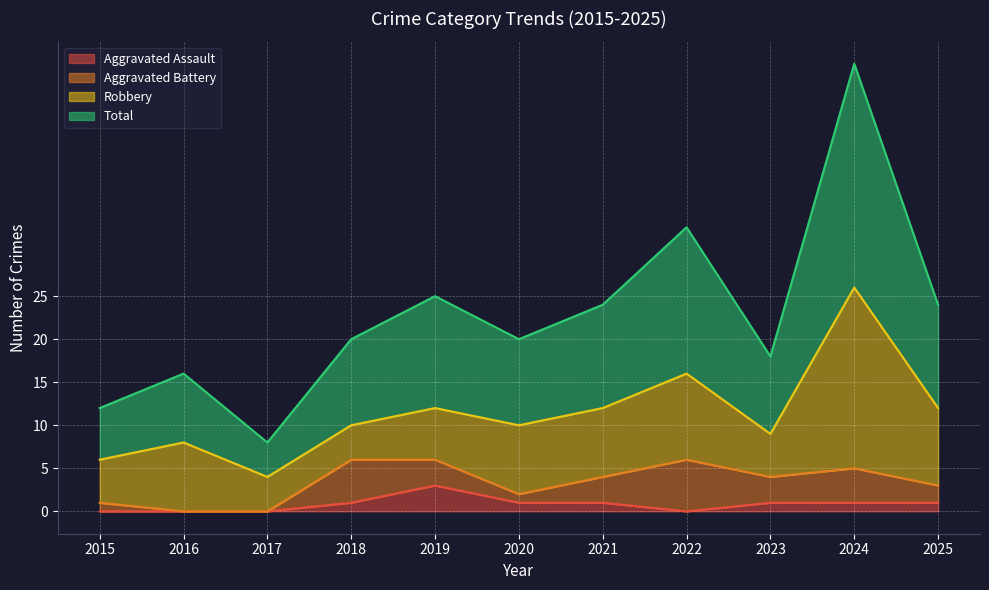

True or false: Total has a value of 14 at 2017.

False